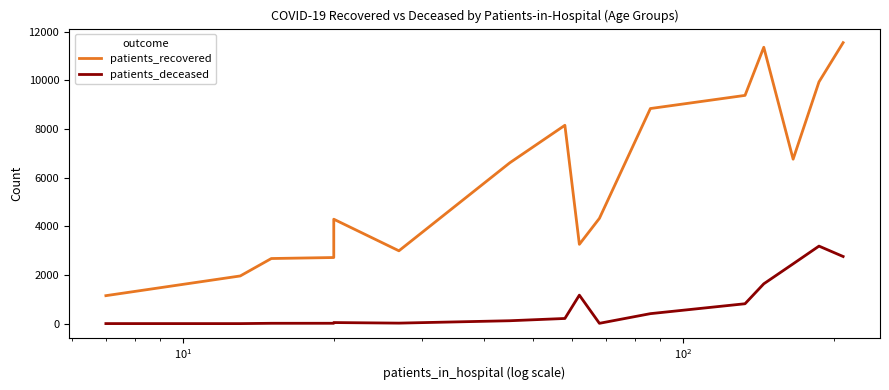

Which series has the largest range (max minus min)?

patients_recovered